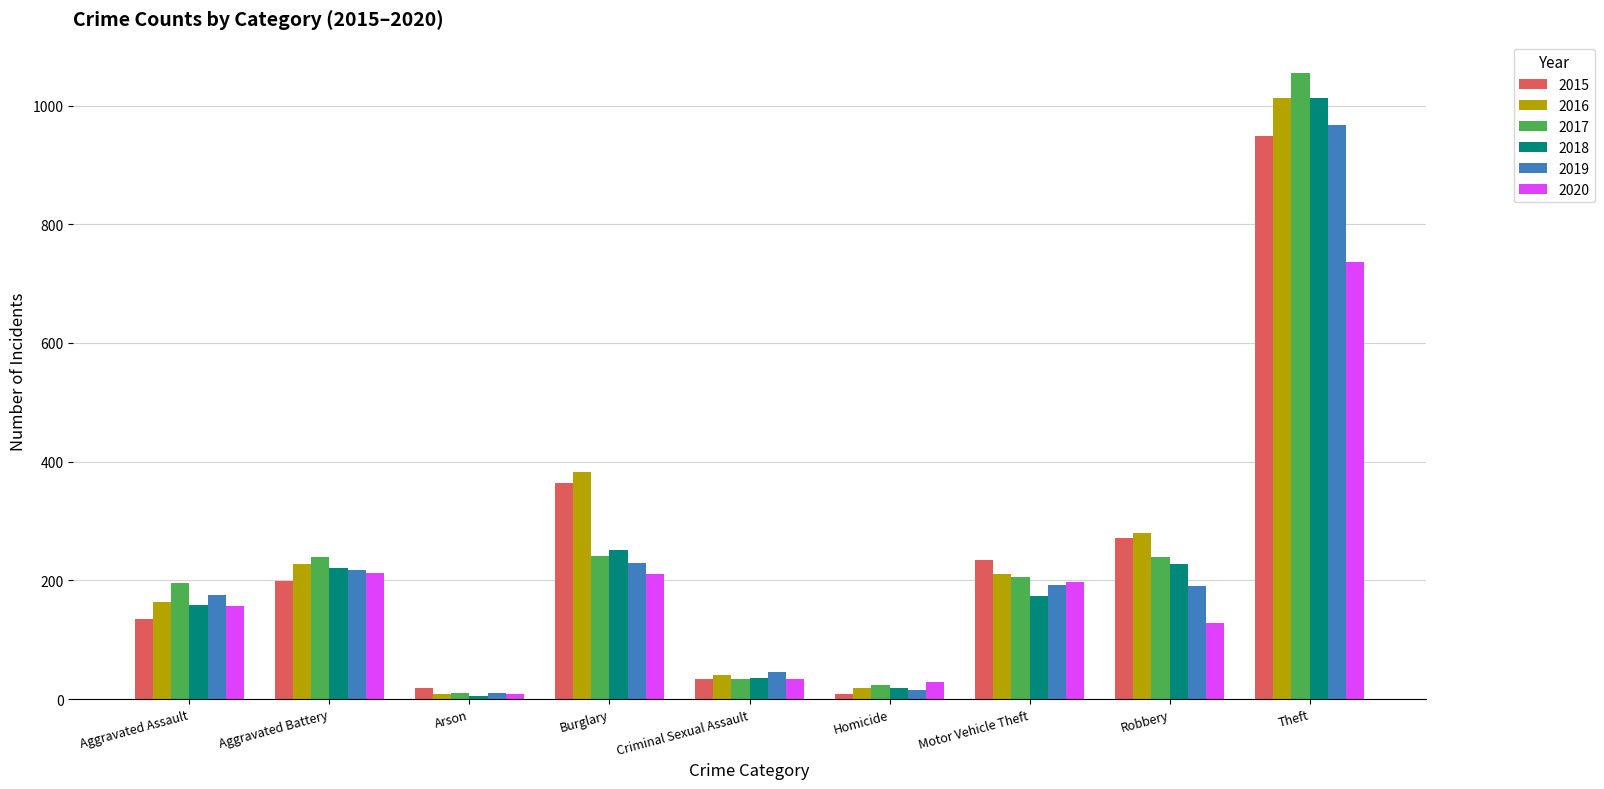

Count the number of categories in the chart.

9